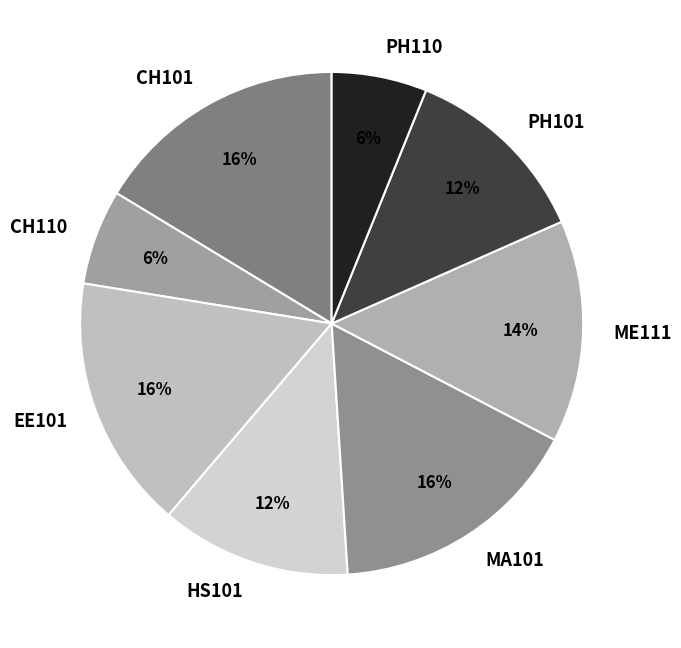

To the nearest percent, what portion does ME111 represent?

14%